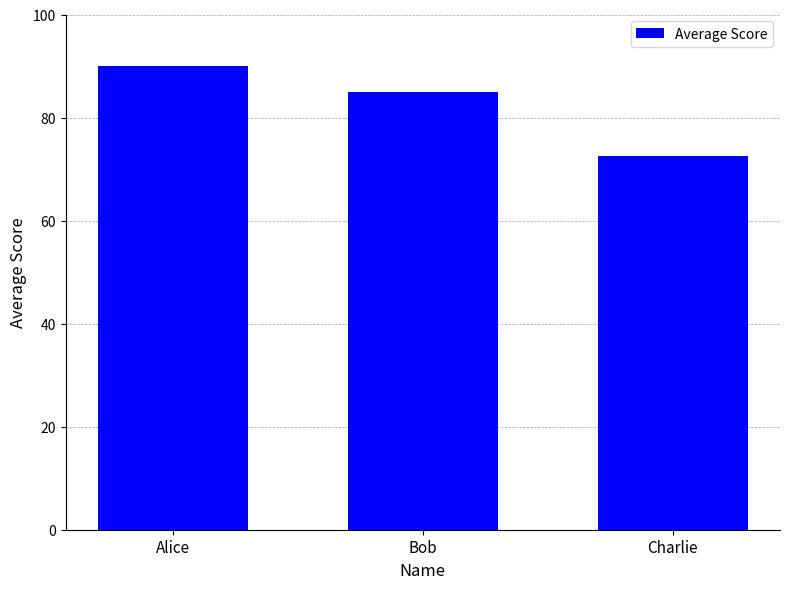

What is the difference between the values at Charlie and Alice?

17.5